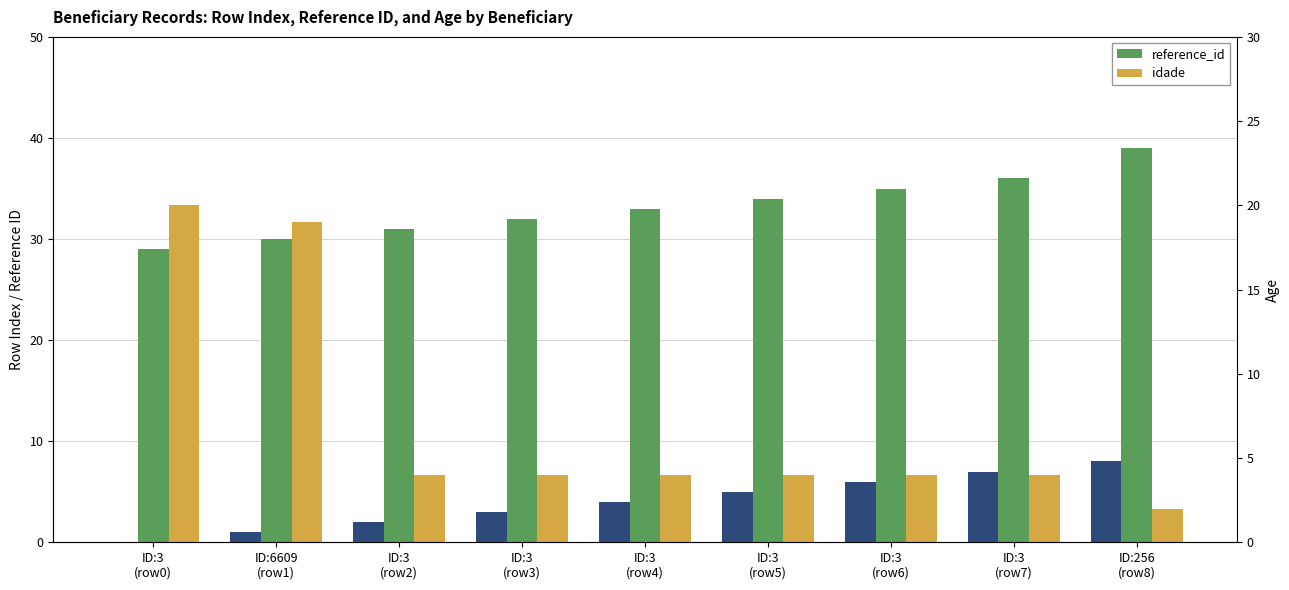

What is the total value across all series at ID:256
(row8)?

41